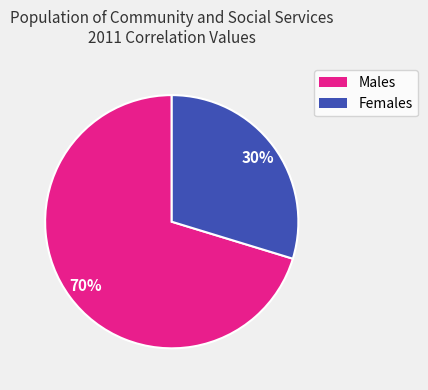

To the nearest percent, what is the average slice percentage?

50%